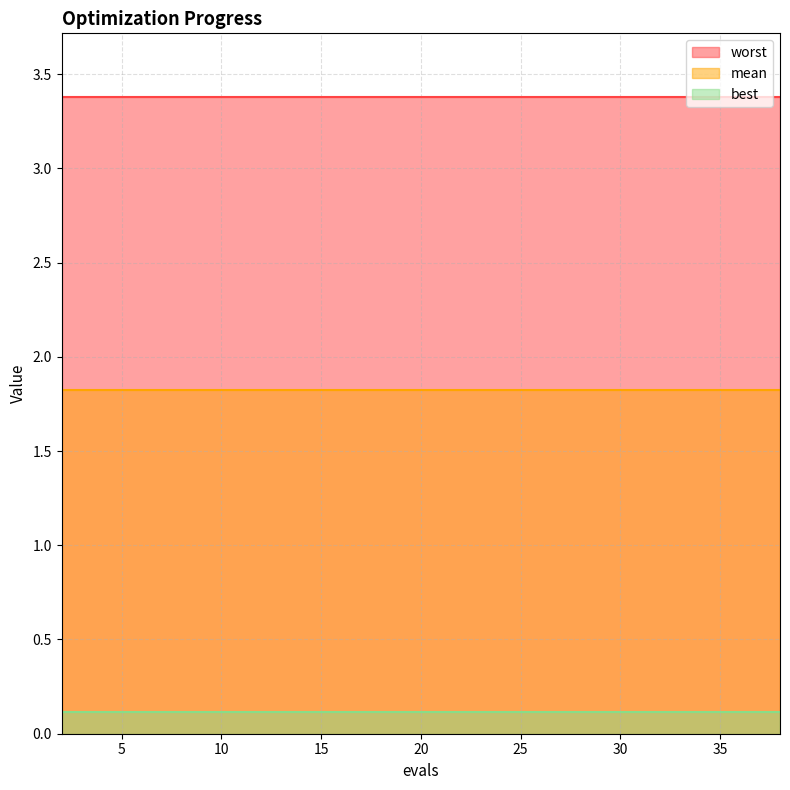

What is the minimum value shown in the chart?

0.1